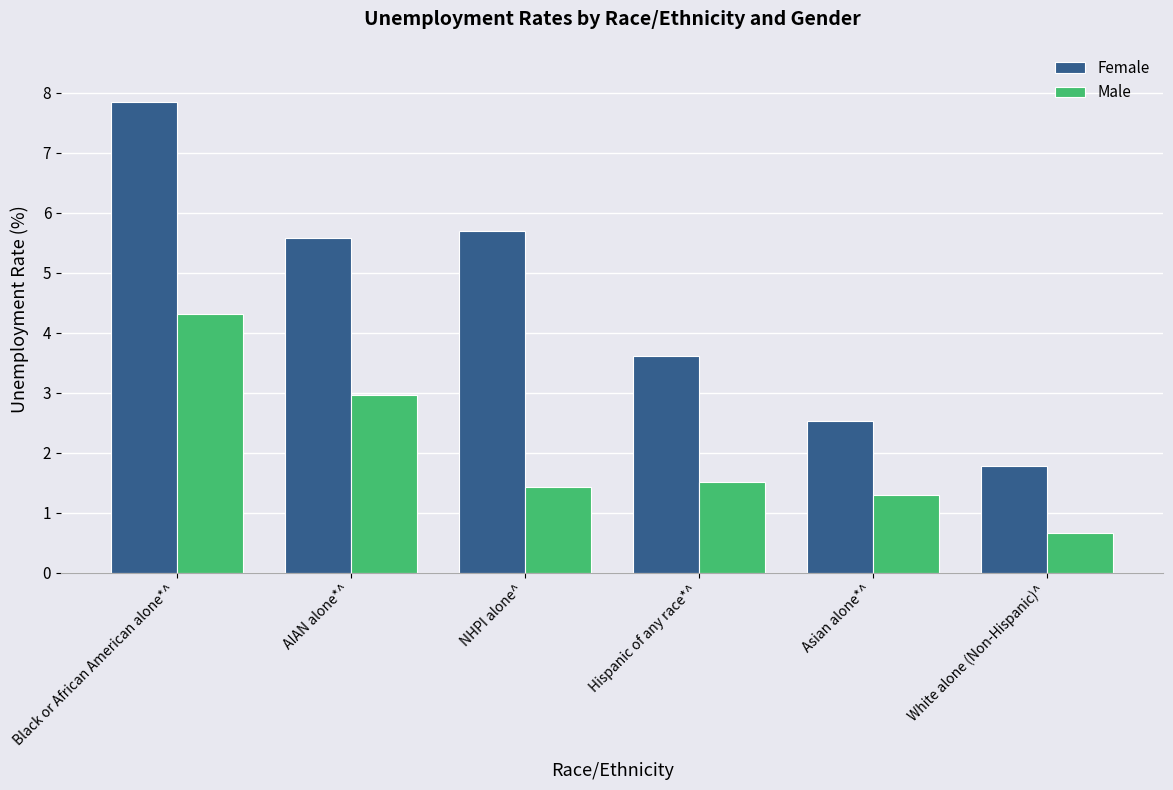

At which label is Female closest to 4?

Hispanic of any race*^